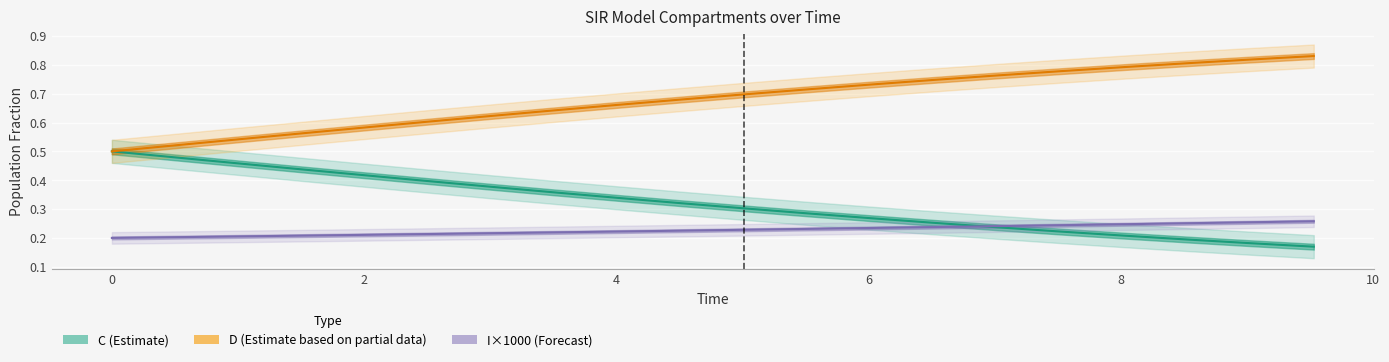

True or false: S has more than 2 points higher than both neighbors.

False